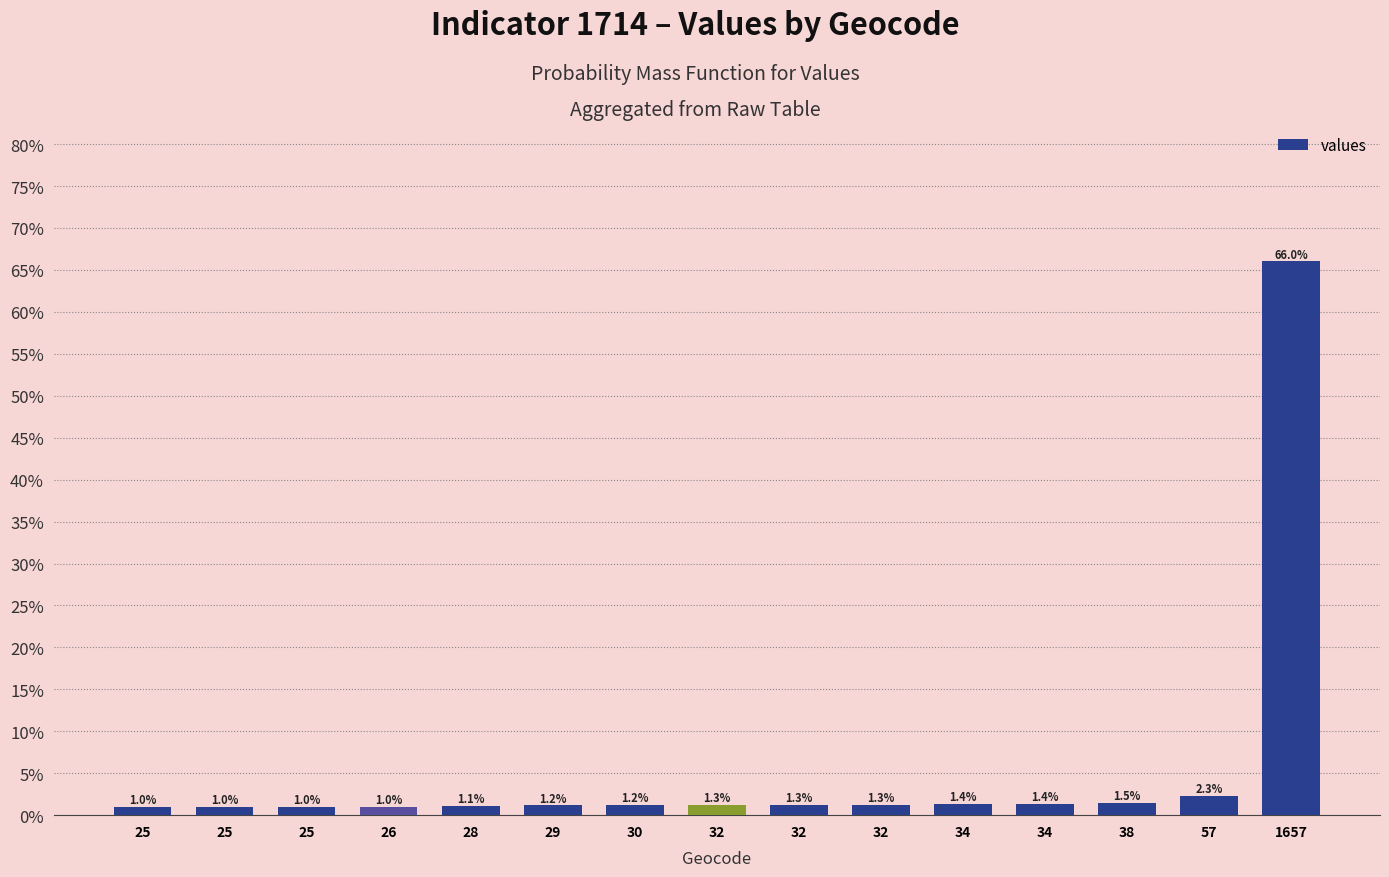

Rank the categories by value from highest to lowest.

1657, 57, 38, 34, 34, 32, 32, 32, 30, 29, 28, 26, 25, 25, 25